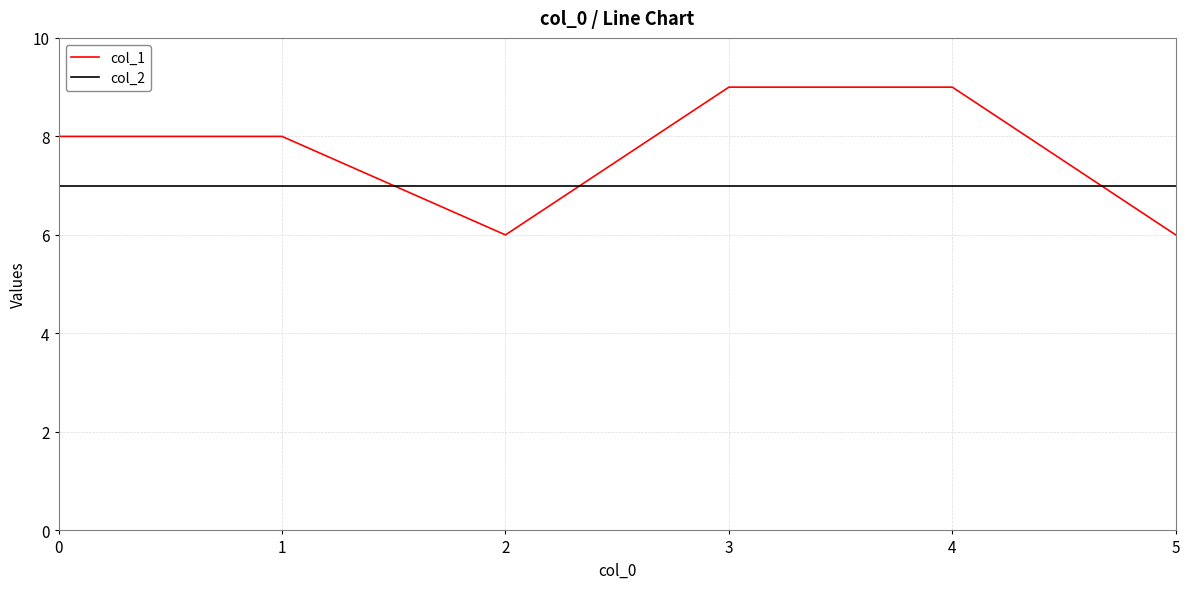

How many intersections are there between col_1 and col_2?

3